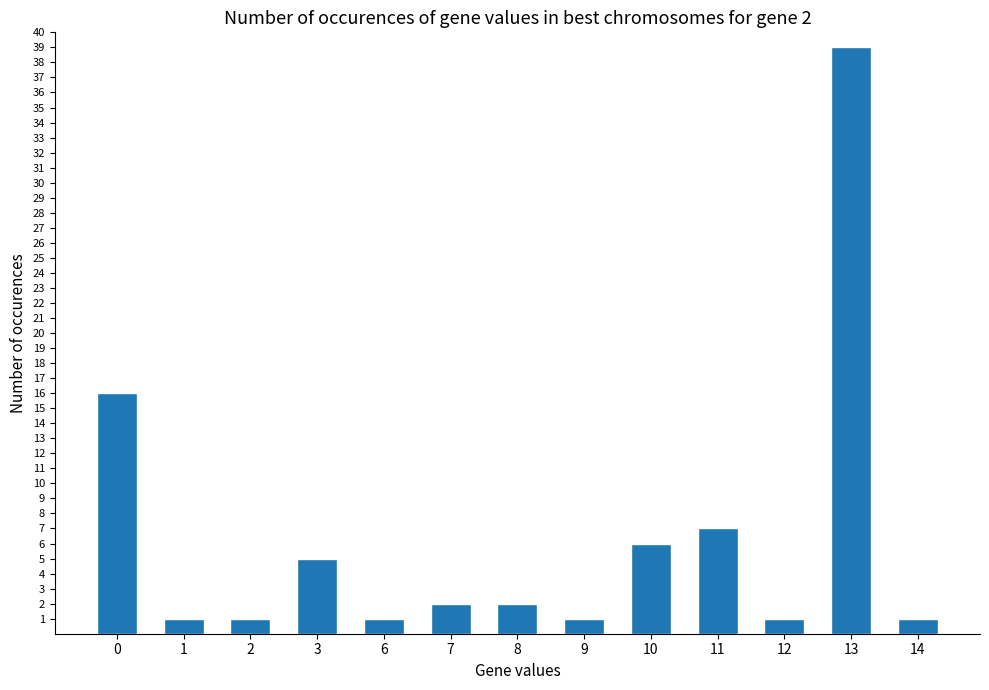

The value at 0 is 26. True or false?

False